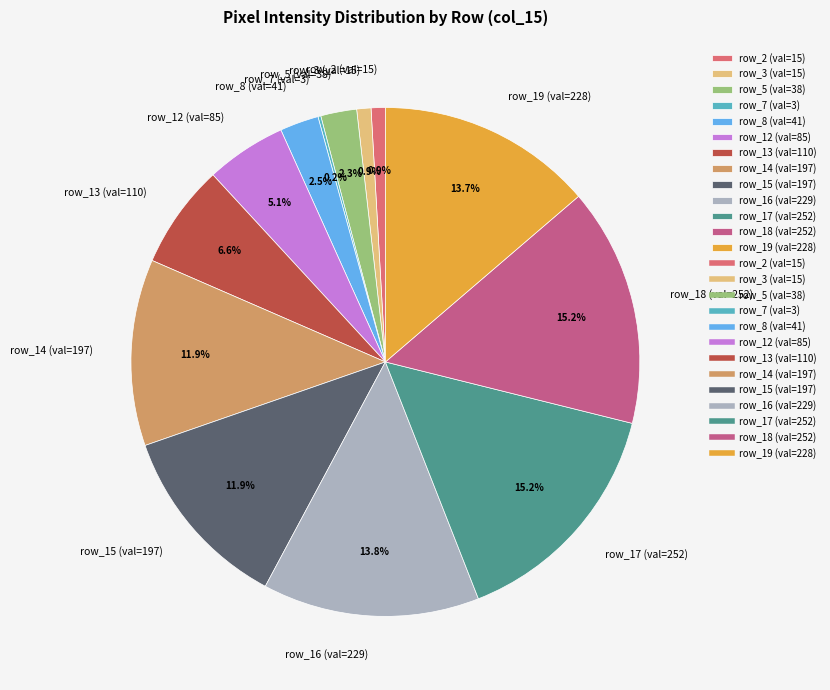

Is there any slice that represents more than half of the pie?

No